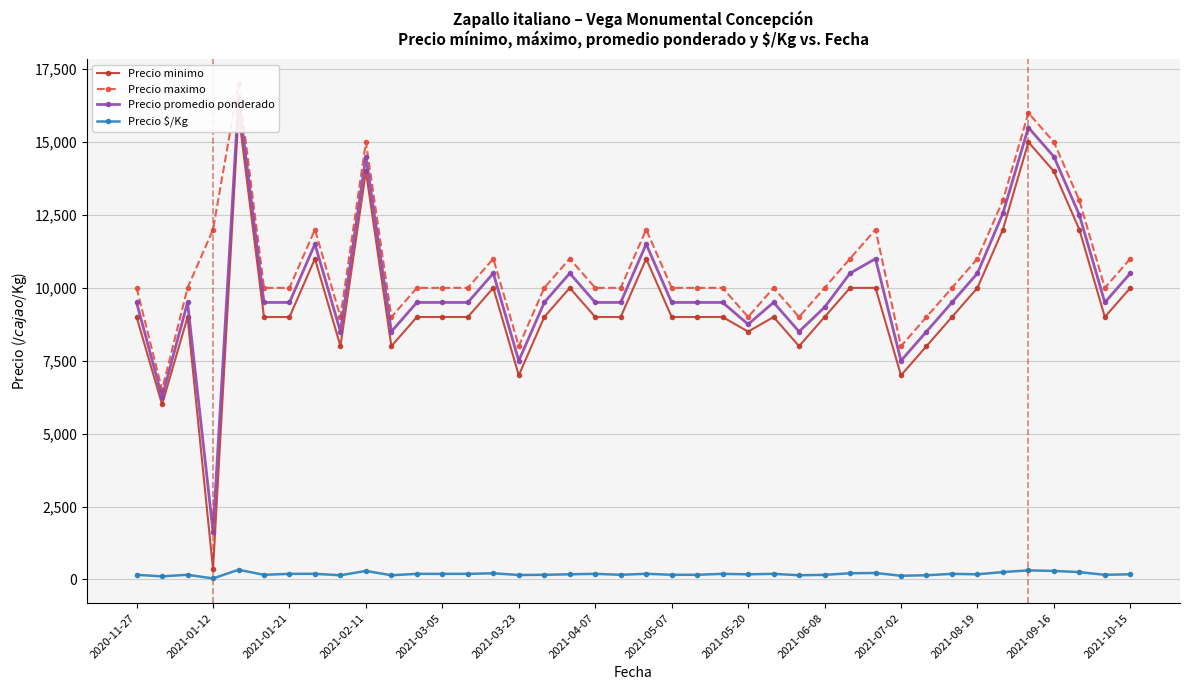

True or false: Precio $/Kg has more than 2 interior local peaks.

True